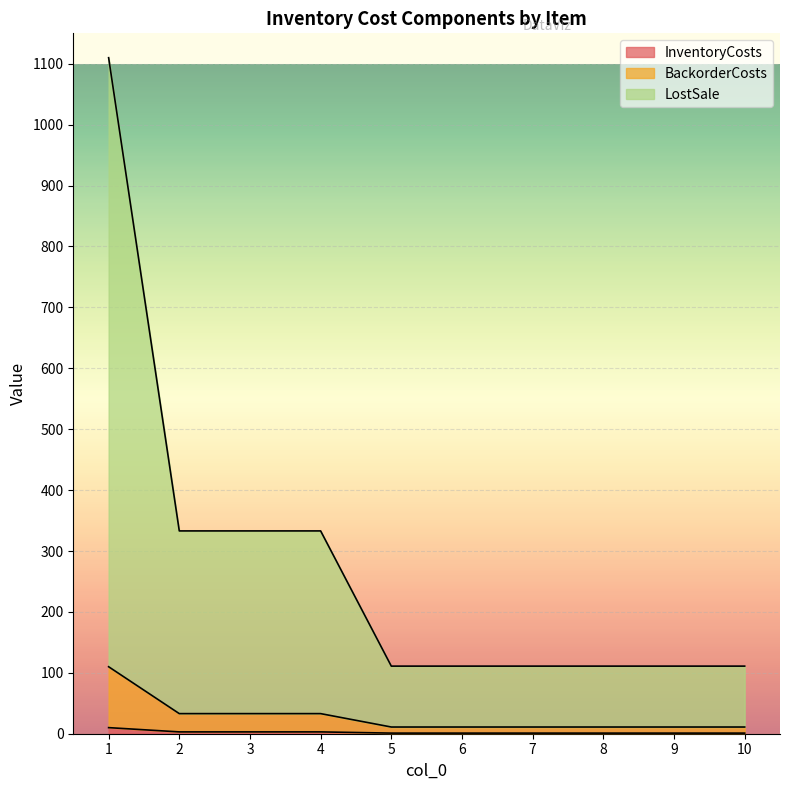

Which has a higher value, 10 or 1?

1